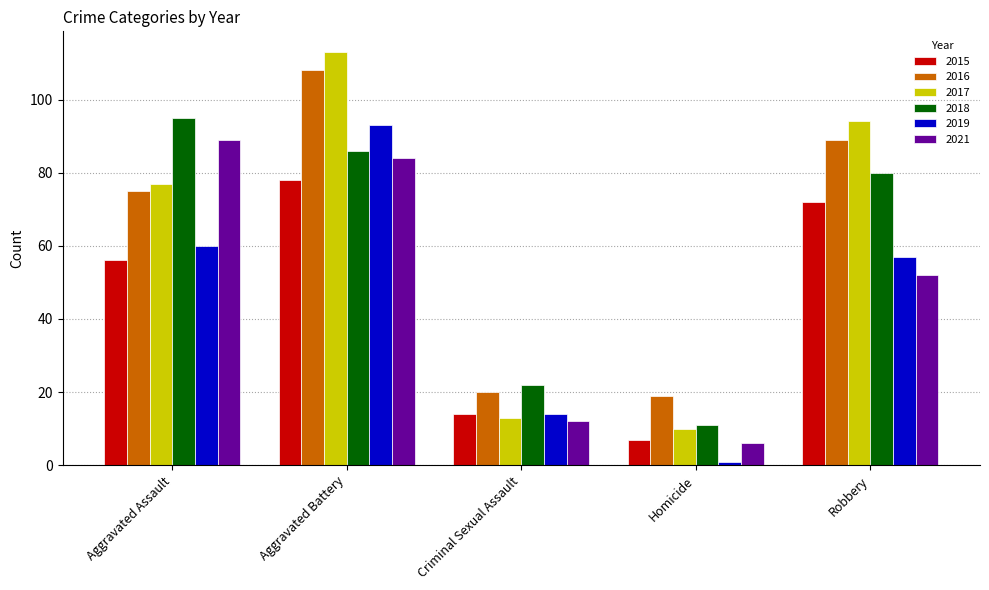

Reading left to right, transcribe all the data shown in this chart.

2015: Aggravated Assault=56	Aggravated Battery=78	Criminal Sexual Assault=14	Homicide=7	Robbery=72
2016: Aggravated Assault=75	Aggravated Battery=108	Criminal Sexual Assault=20	Homicide=19	Robbery=89
2017: Aggravated Assault=77	Aggravated Battery=113	Criminal Sexual Assault=13	Homicide=10	Robbery=94
2018: Aggravated Assault=95	Aggravated Battery=86	Criminal Sexual Assault=22	Homicide=11	Robbery=80
2019: Aggravated Assault=60	Aggravated Battery=93	Criminal Sexual Assault=14	Homicide=1	Robbery=57
2021: Aggravated Assault=89	Aggravated Battery=84	Criminal Sexual Assault=12	Homicide=6	Robbery=52